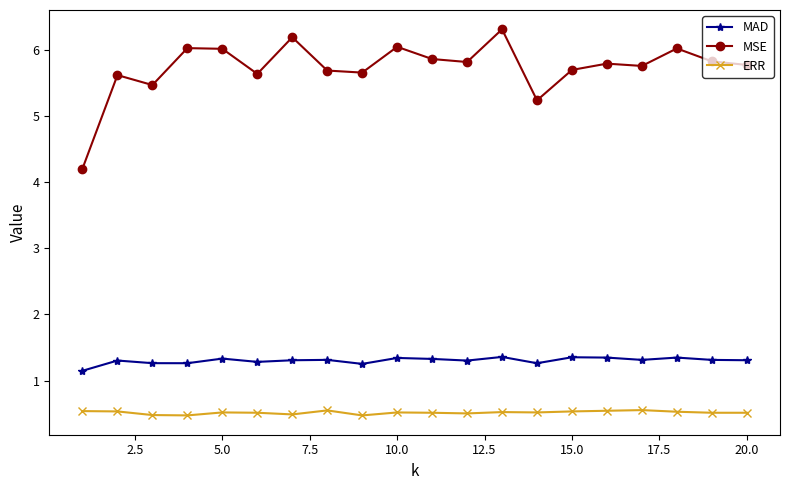

Rank the series by their average value, from lowest to highest.

ERR, MAD, MSE